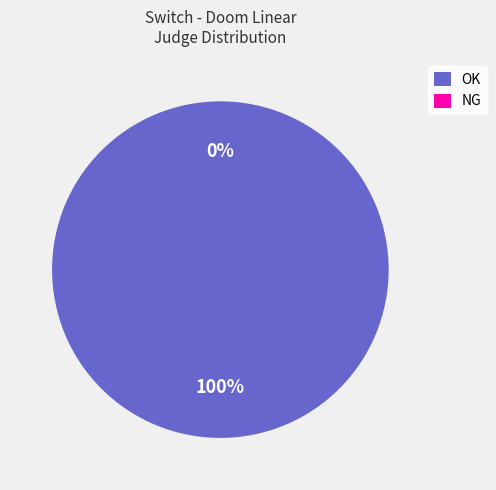

How many slices are in this pie chart?

2